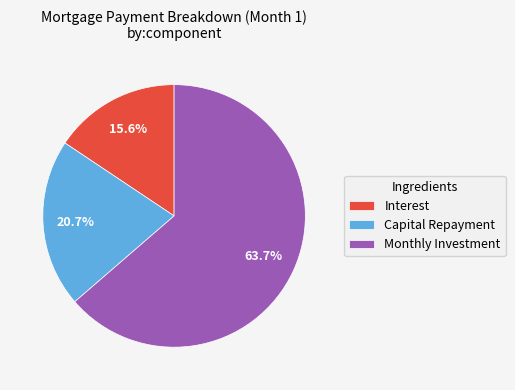

Approximately how many times larger is the value at Capital Repayment compared to Interest?

1.3